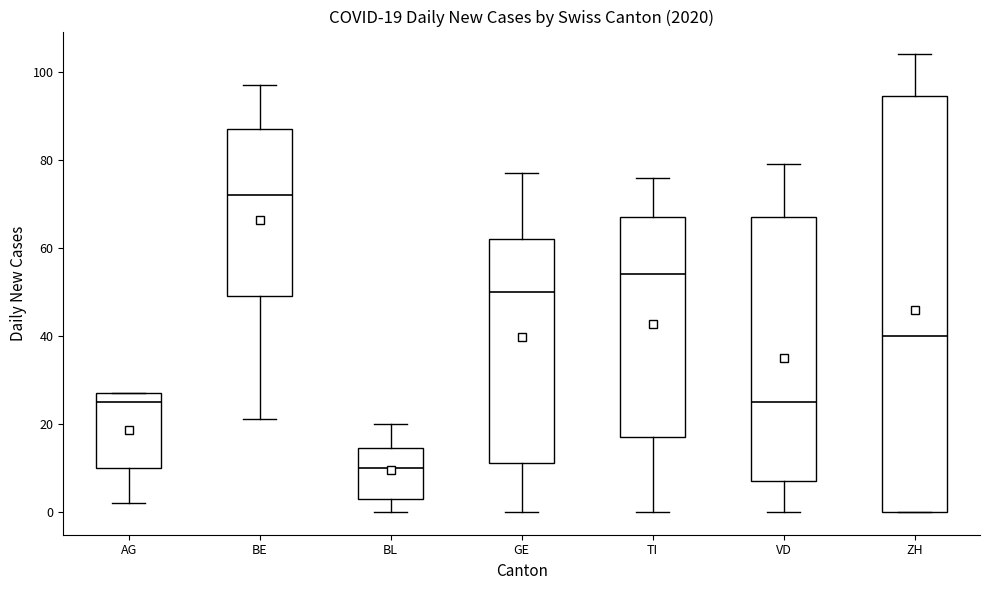

Which box has the lowest median line?

BL